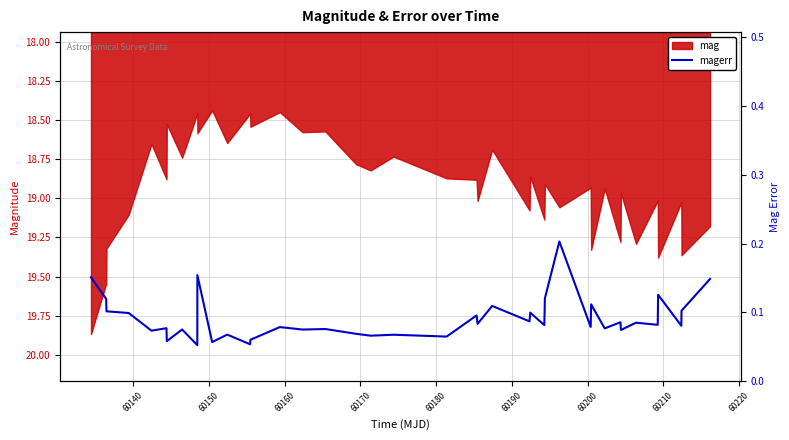

What is the greatest value displayed?

0.2